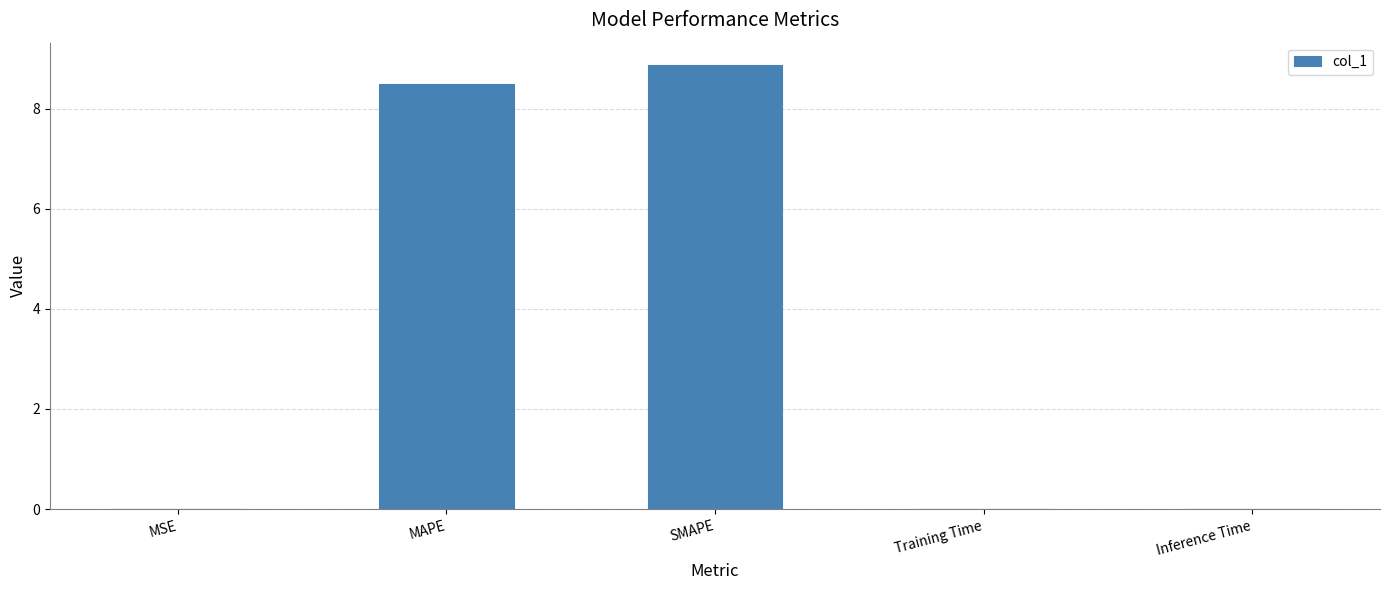

What is the difference between the values at MSE and MAPE?

8.5